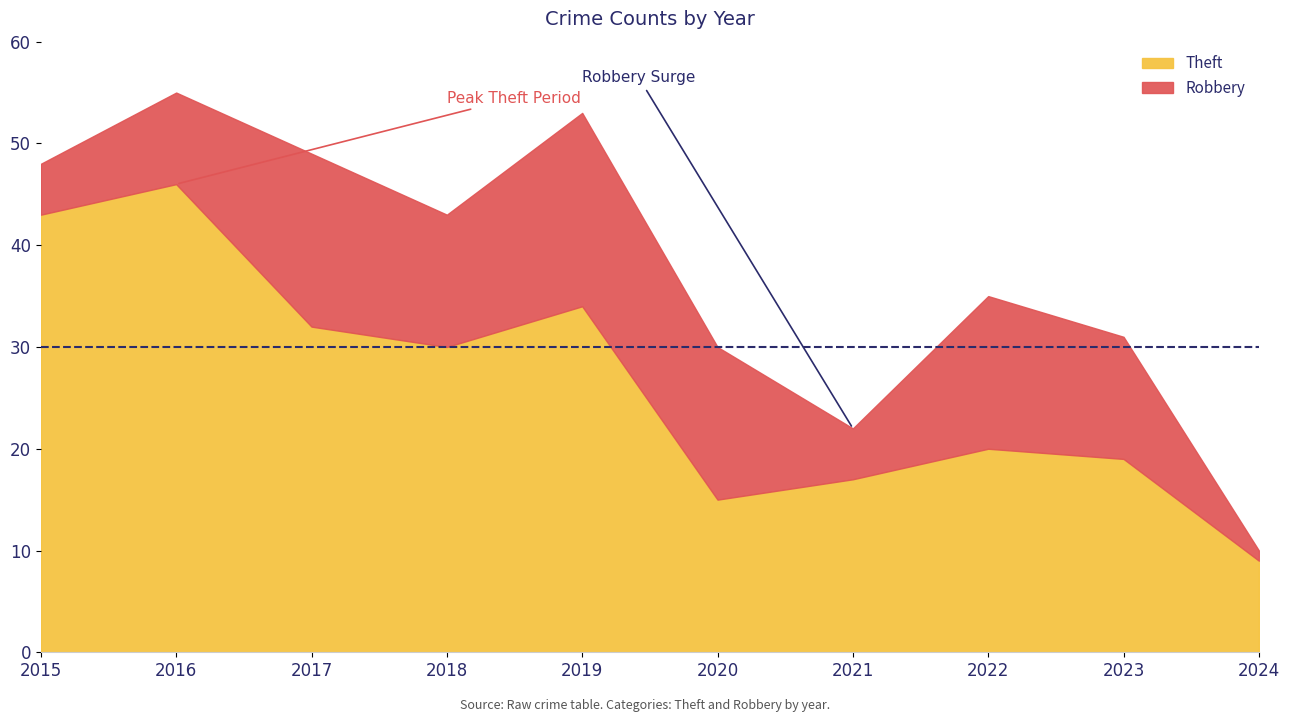

How many distinct data groups are displayed?

2